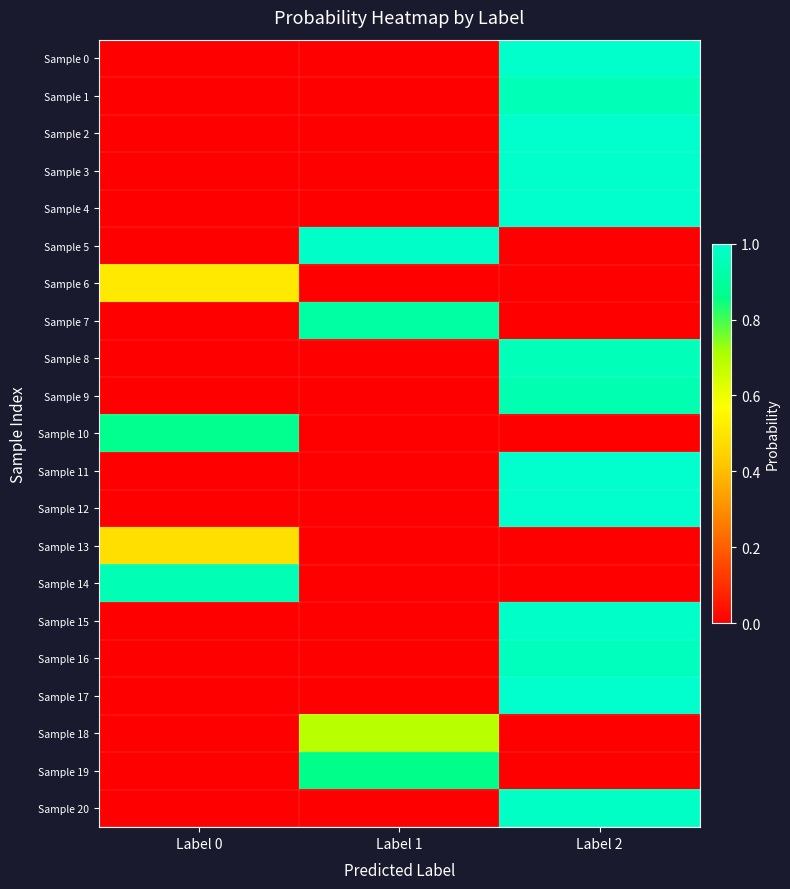

At how many categories does at least one series exceed 0?

3